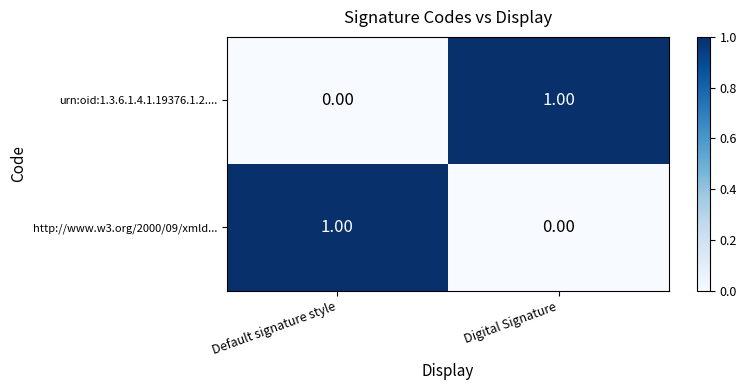

At which label does urn:oid:1.3.6.1.4.1.19376.1.2.... reach its peak?

Digital Signature